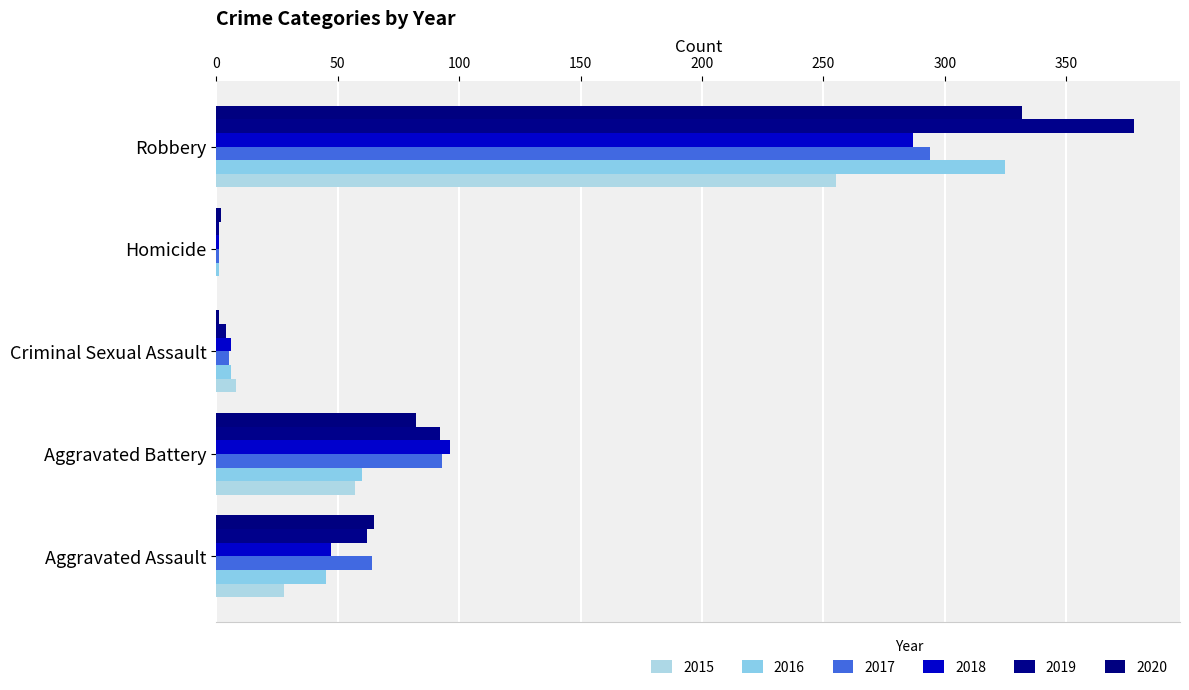

Count the number of data series in this chart.

6